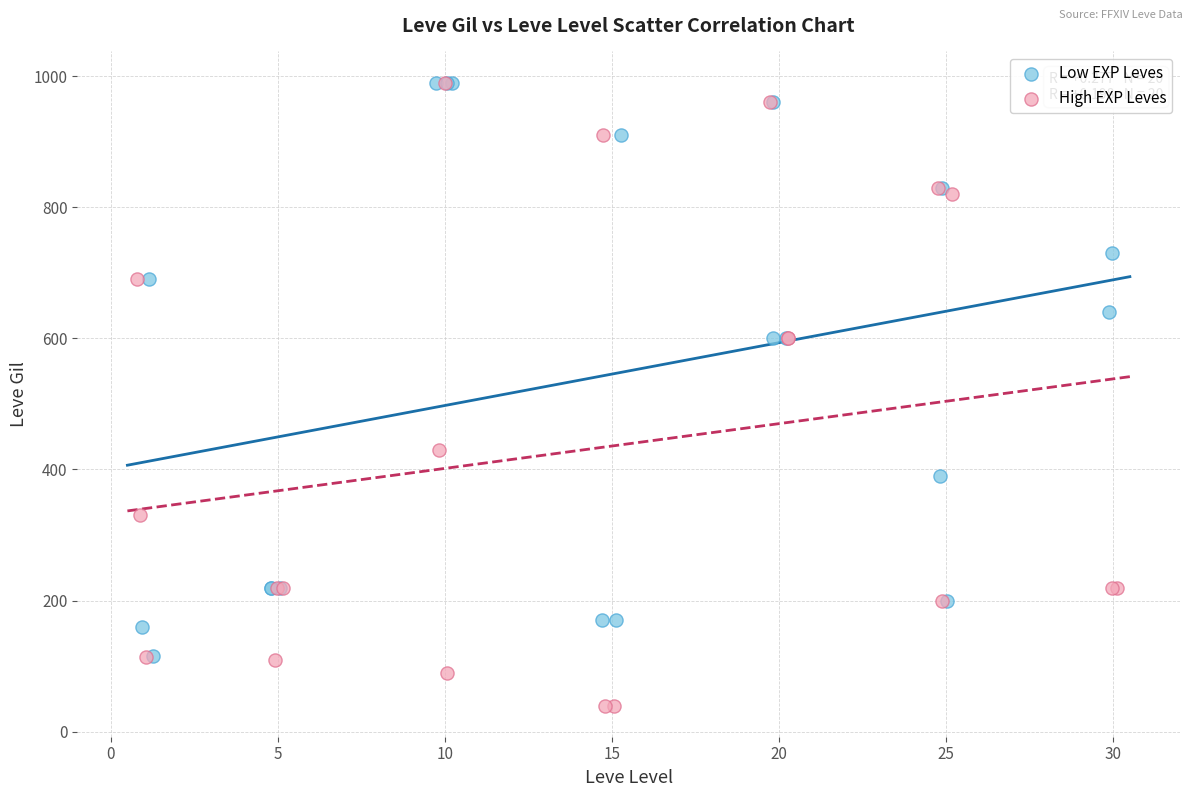

What are all the series names shown in the legend?

Low EXP Leves, High EXP Leves